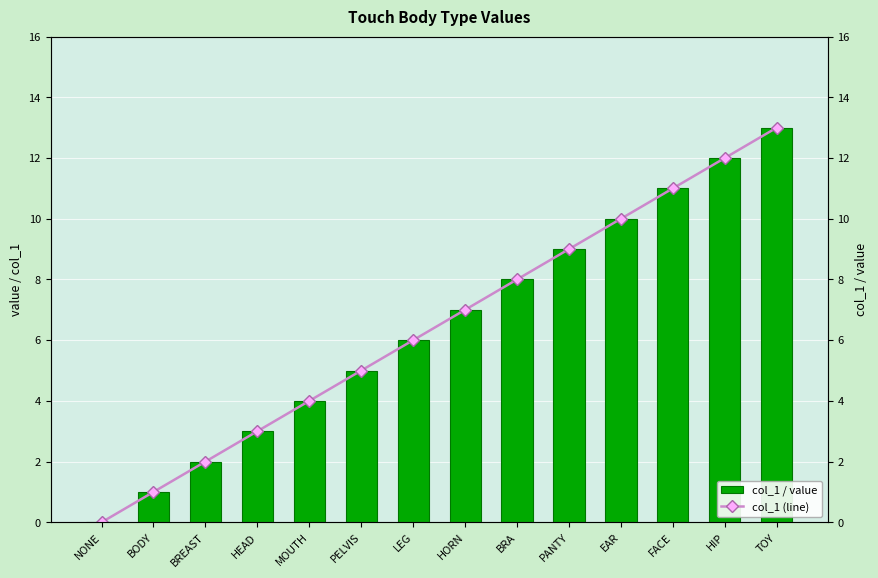

Does the chart contain stacked bars?

No